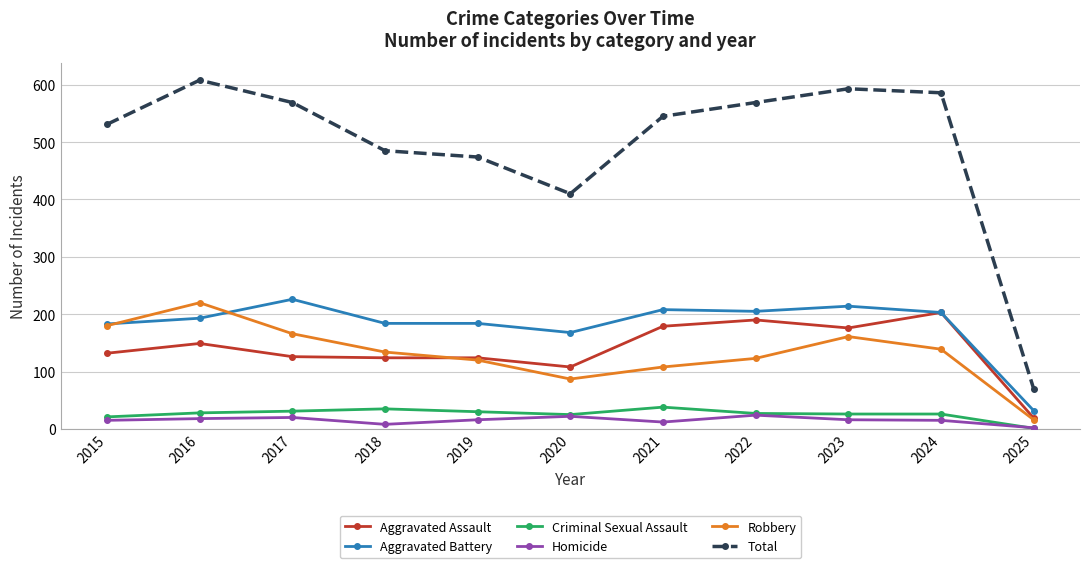

True or false: Homicide has a value of 15 at 2024.

True